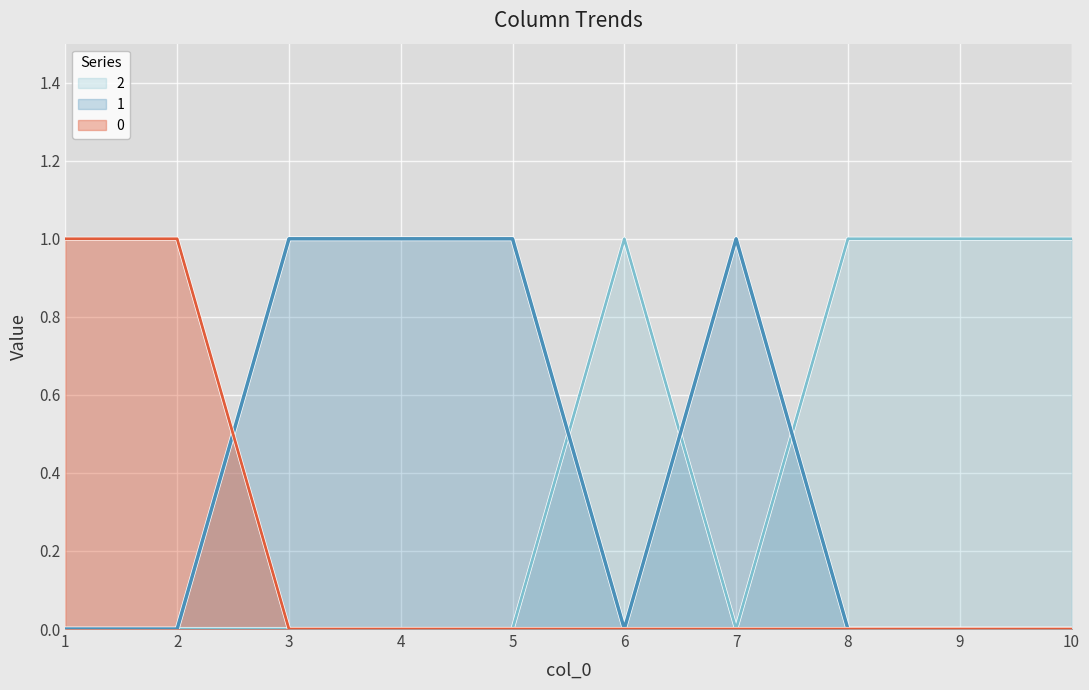

Rank the series by their maximum value, from highest to lowest.

0, 1, 2